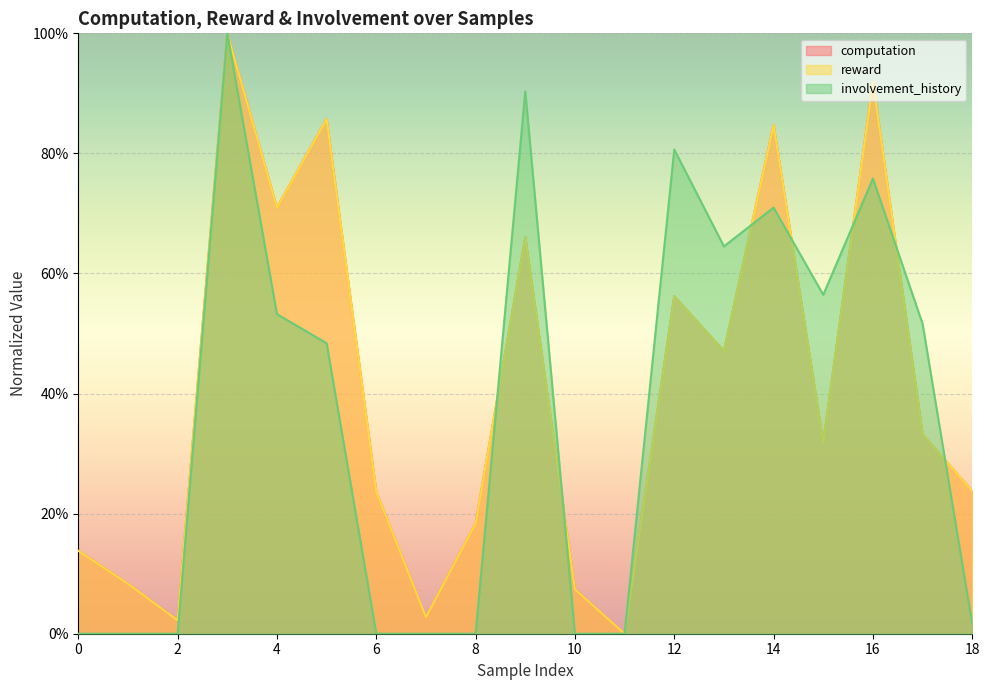

Which series has the largest total across all categories?

computation